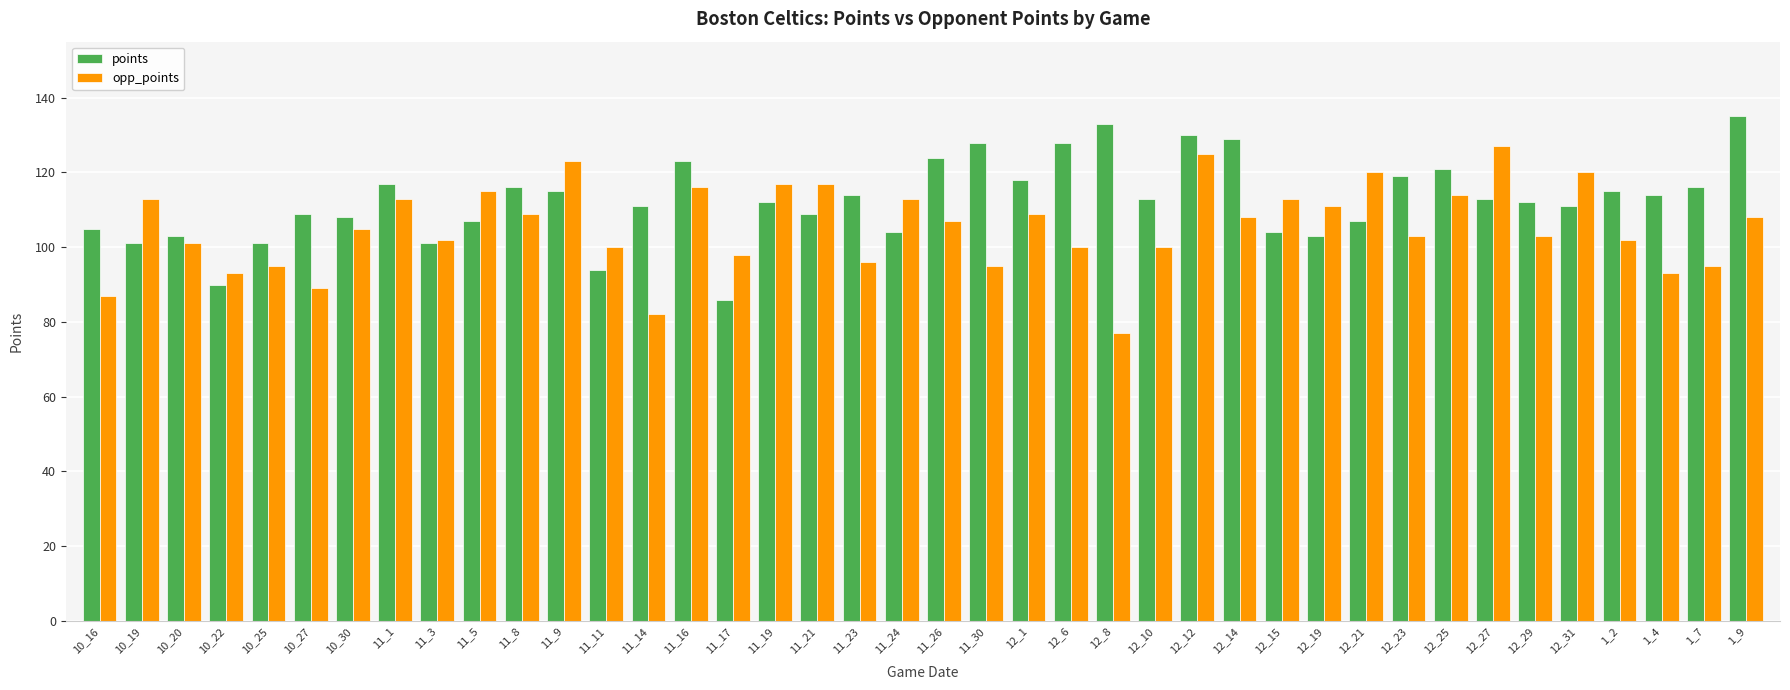

How many groups of bars are there?

40